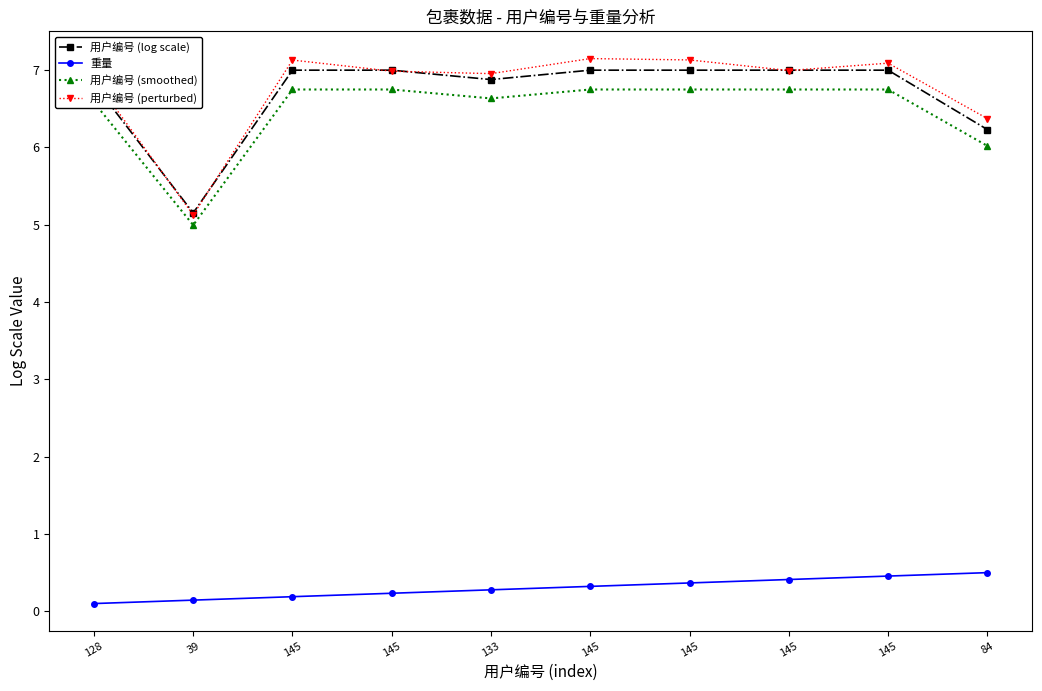

Which category has the highest value across all series?

145